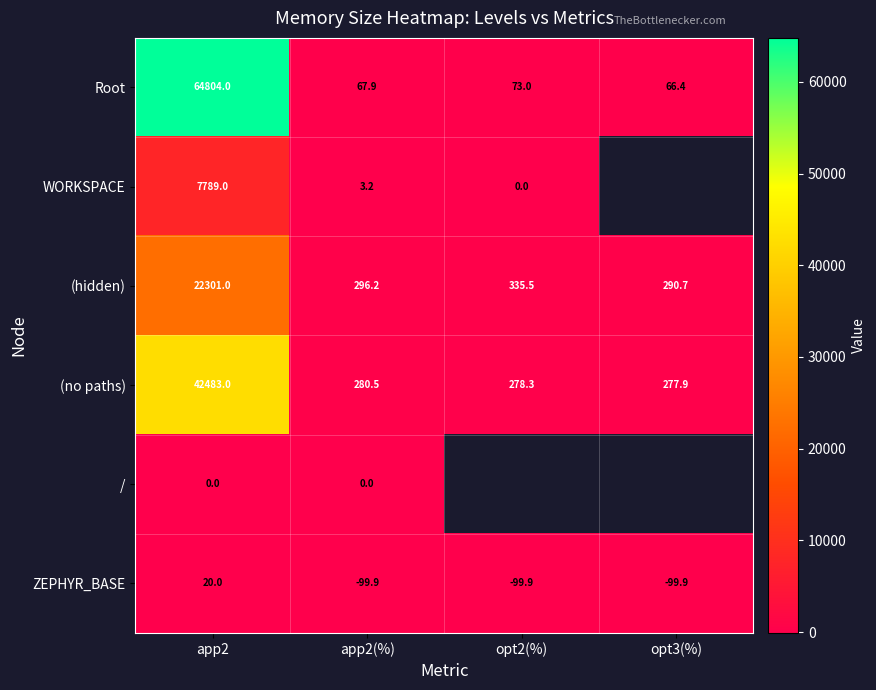

What is the difference between the (hidden) values at app2 and app2(%)?

22004.8